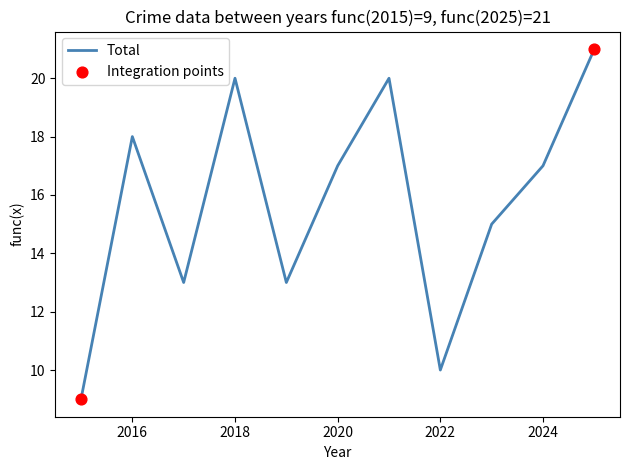

What is the smallest value displayed?

9